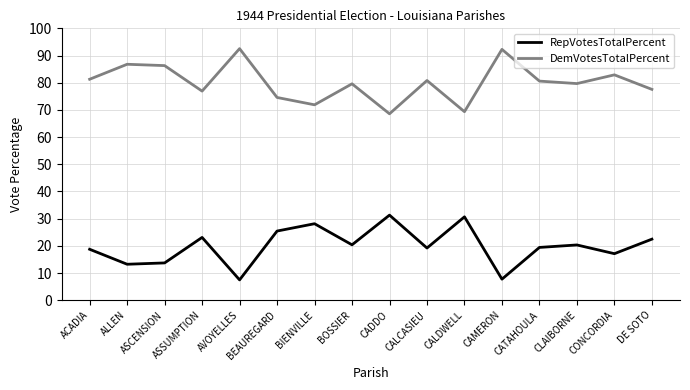

What is the maximum value shown in the chart?

92.5